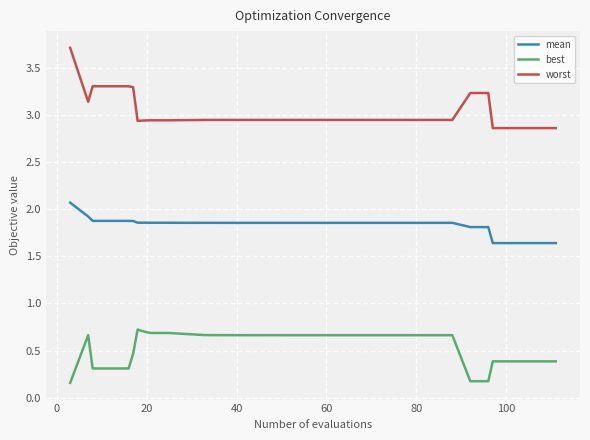

Which series has the largest total across all categories?

worst